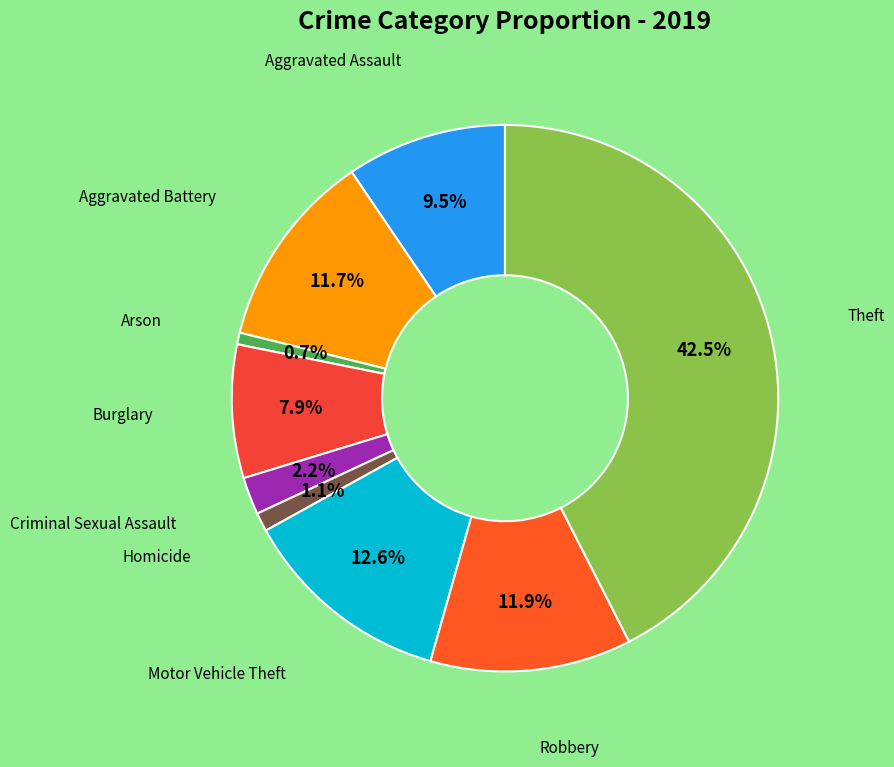

How many segments does this pie chart have?

9